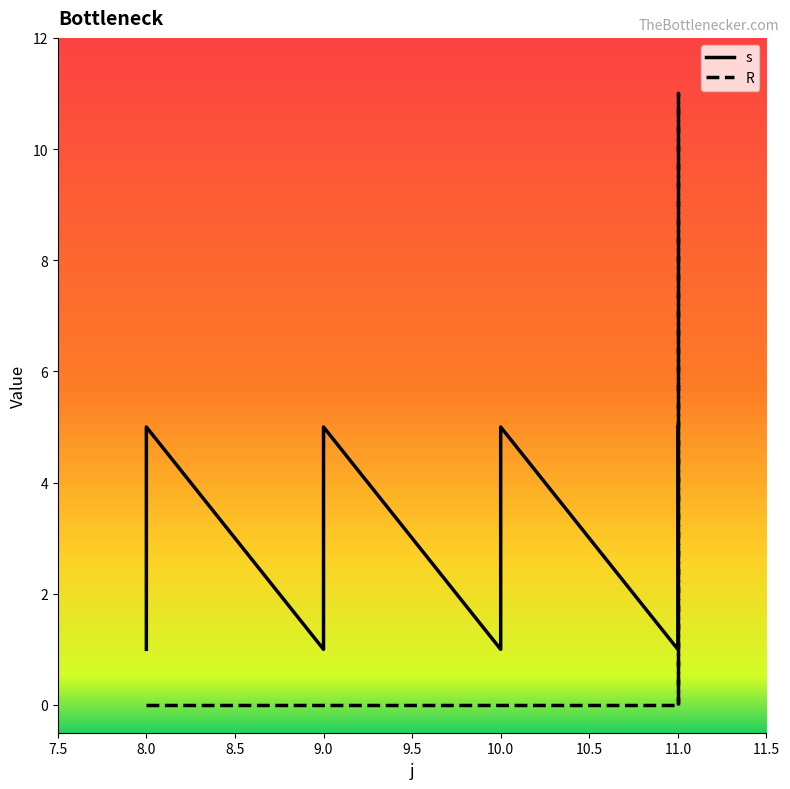

Rank the series by their average value, from lowest to highest.

R, s